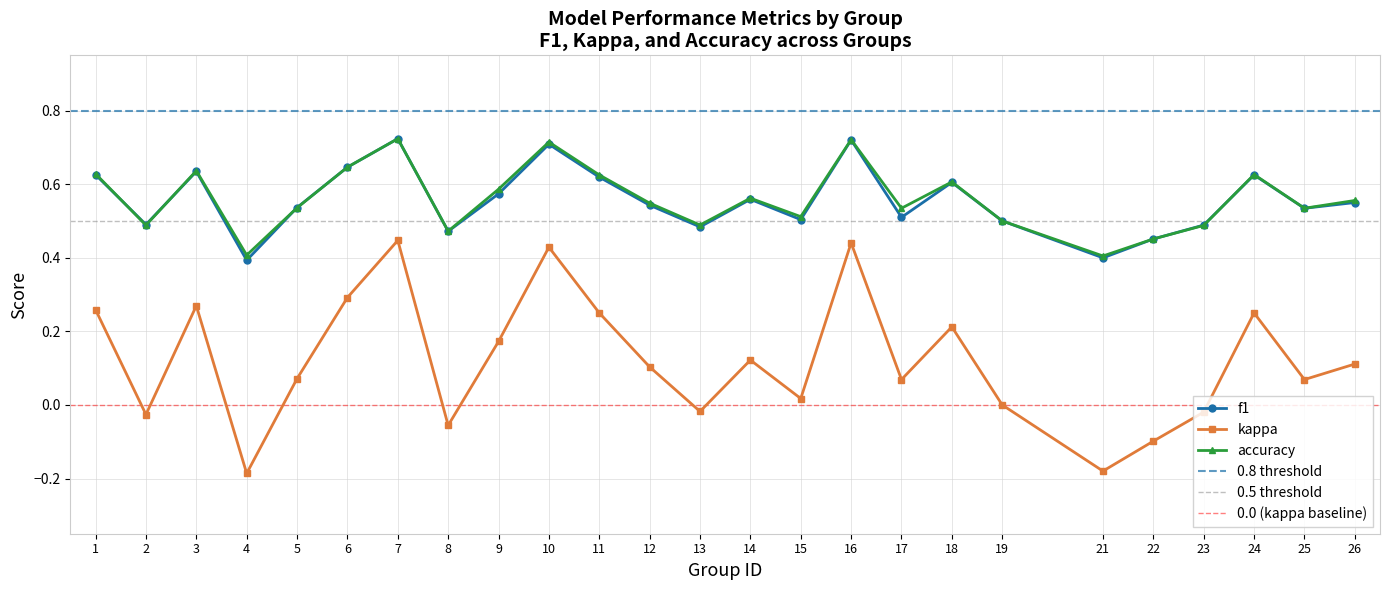

How many interior local peaks does the accuracy series have?

7